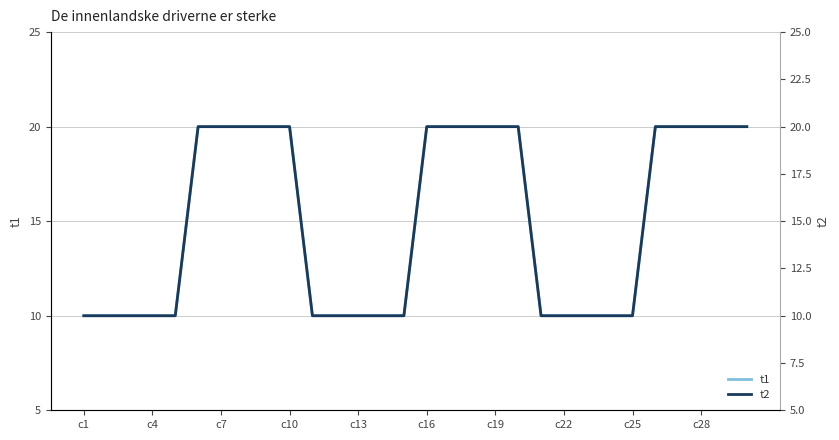

What is the lowest value of the t1 series?

10